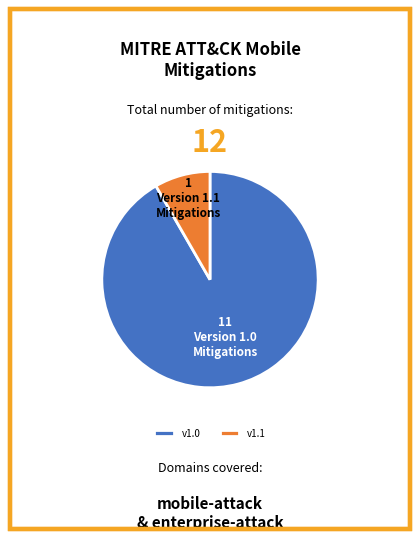

Which category has the smallest portion of the pie?

v1.1